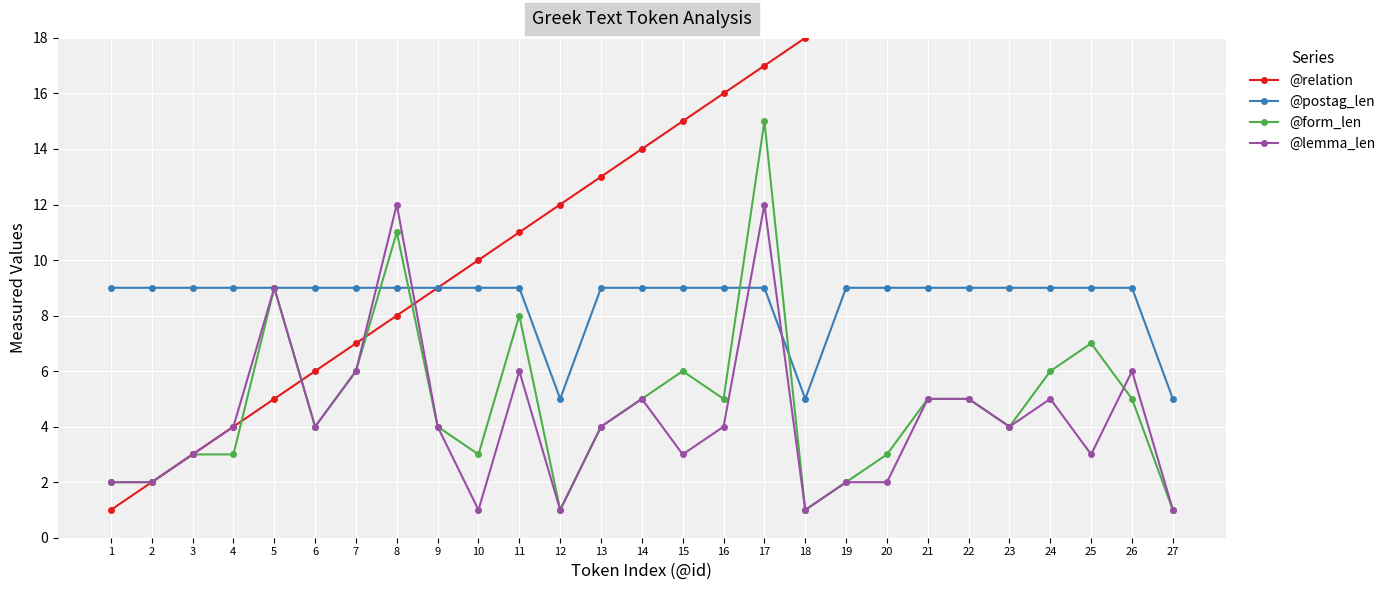

Between 17 and 1, which is larger?

17